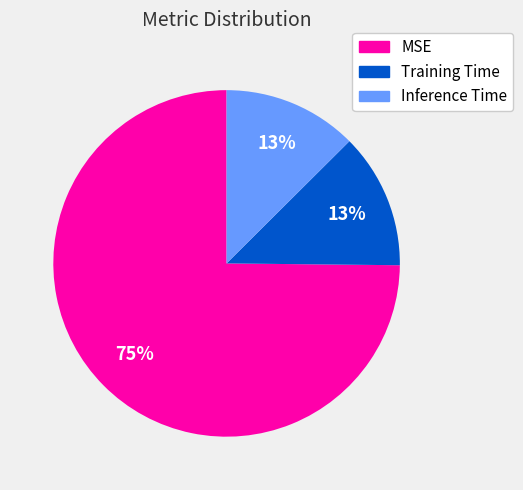

To the nearest percent, what is the average slice percentage?

33%